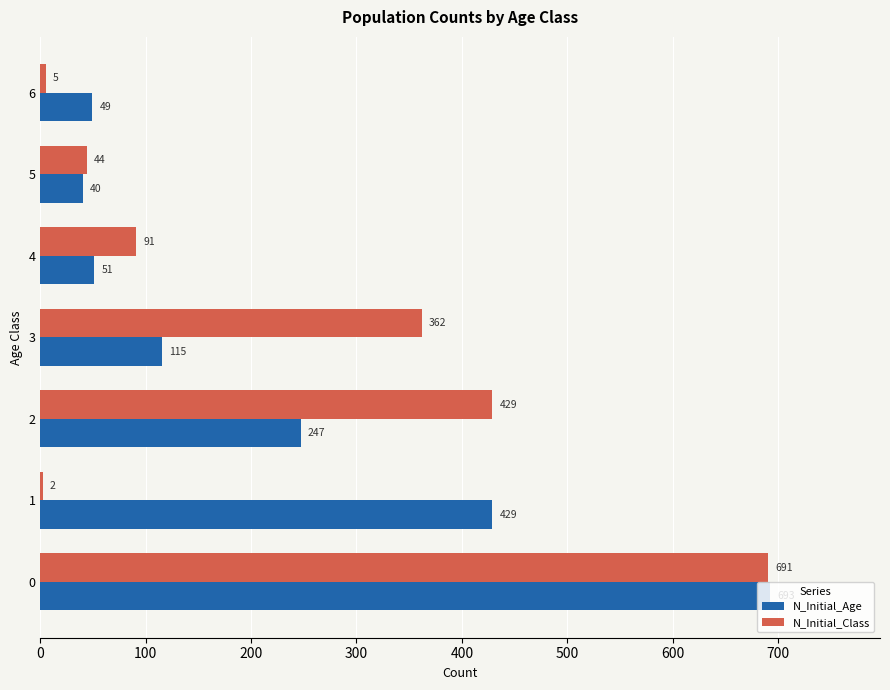

Which series changed the most between 2 and 3?

N_Initial_Age